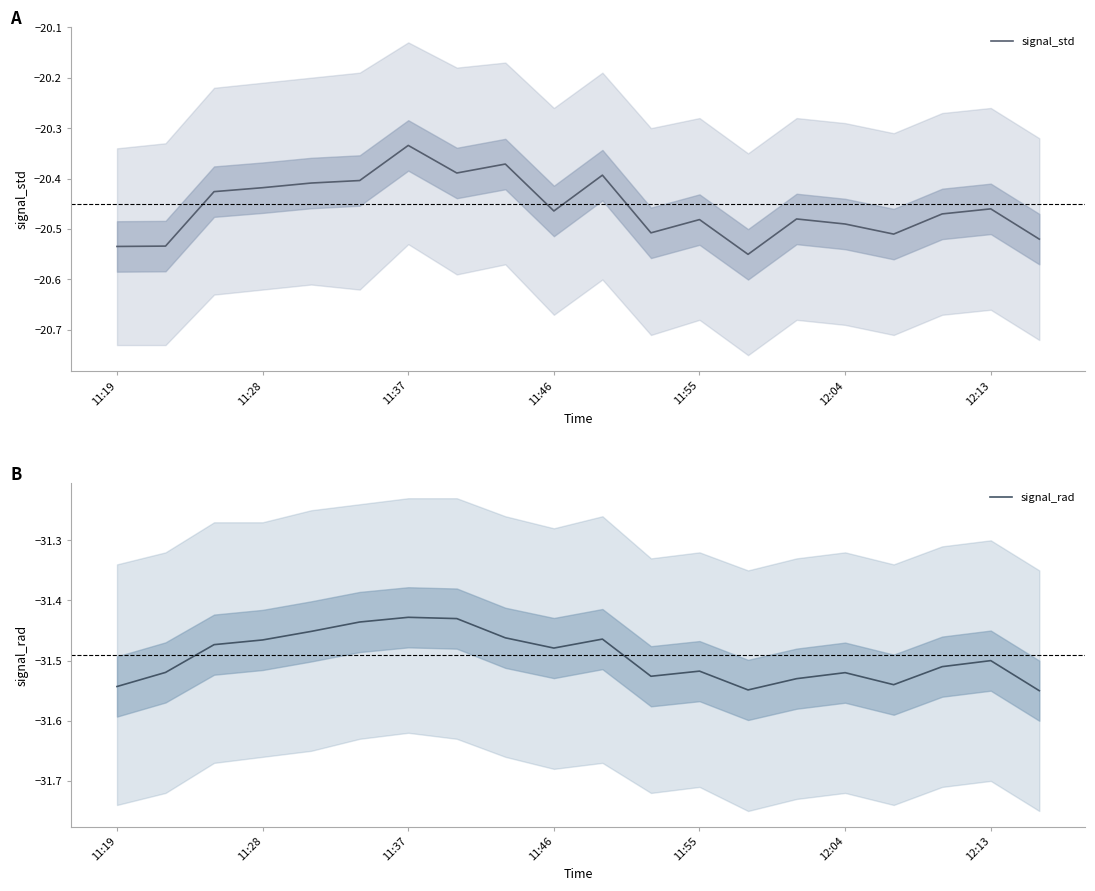

What is the difference between the maximum and minimum values in the signal_rad series?

0.1